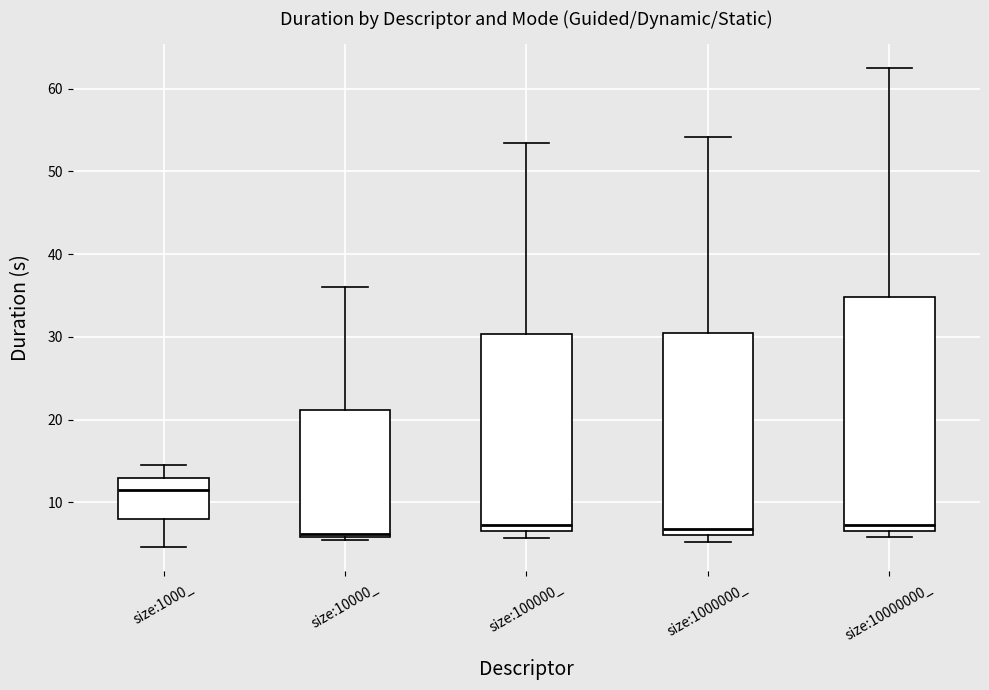

Comparing the boxes themselves (not the whiskers), which one is the tallest?

size:10000000_